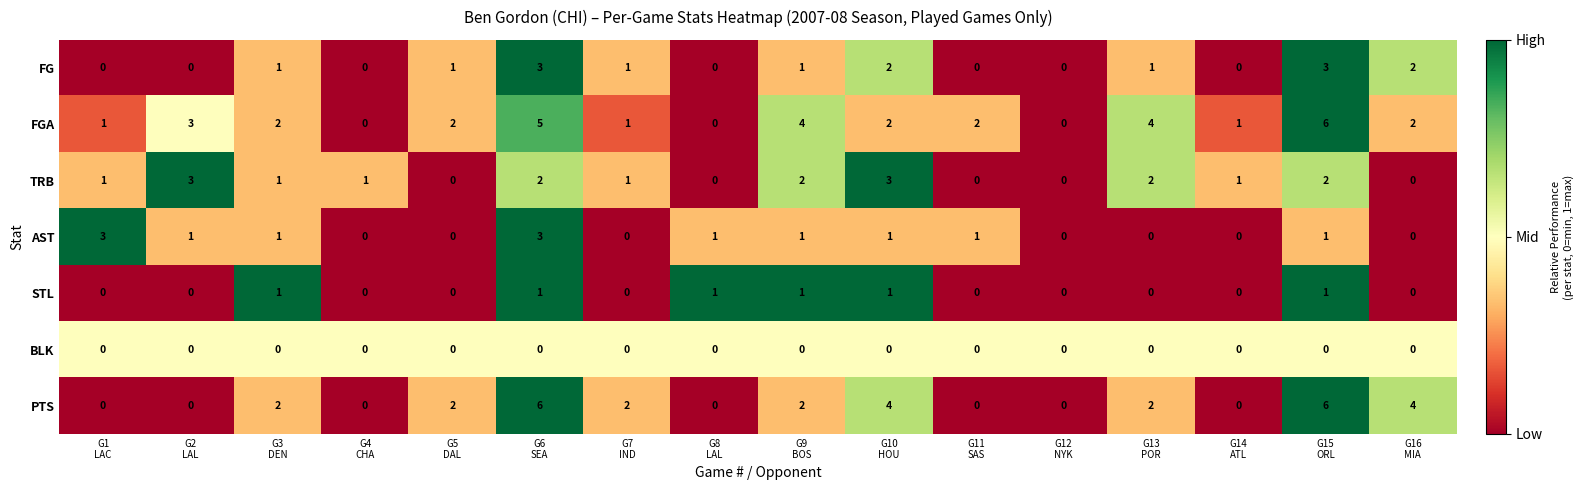

Which series has the largest total across all categories?

FGA